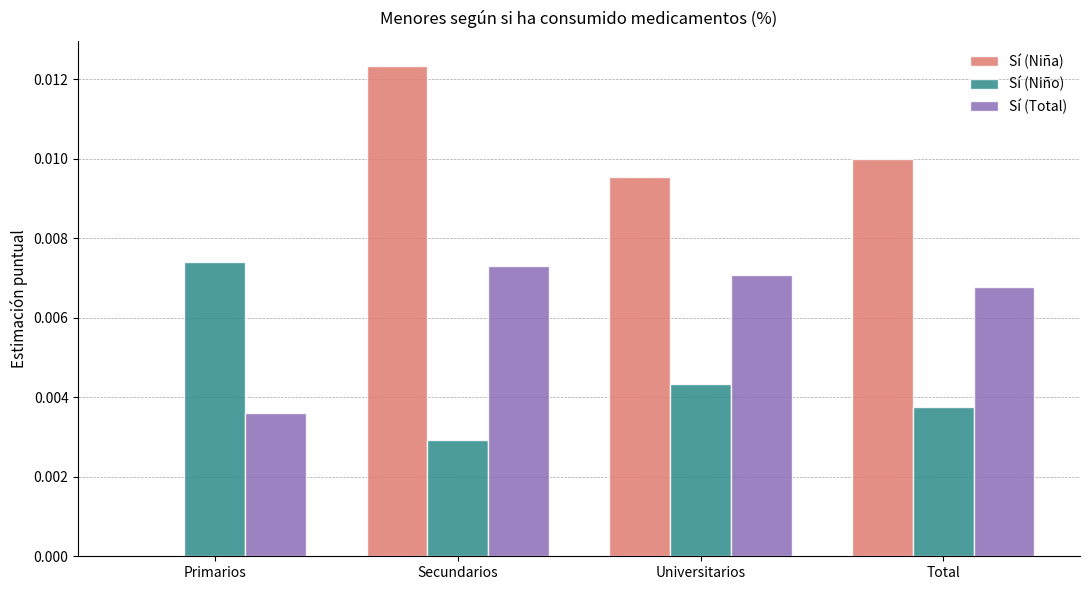

Are the bars horizontal?

No